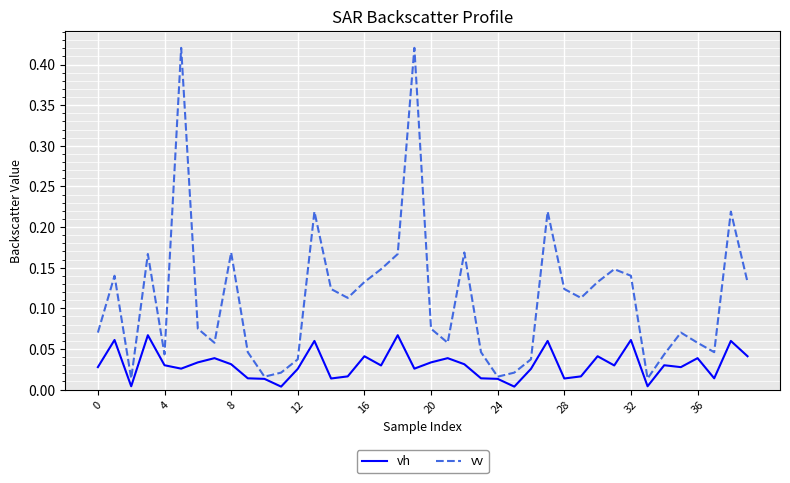

Which series has the largest range (max minus min)?

vv